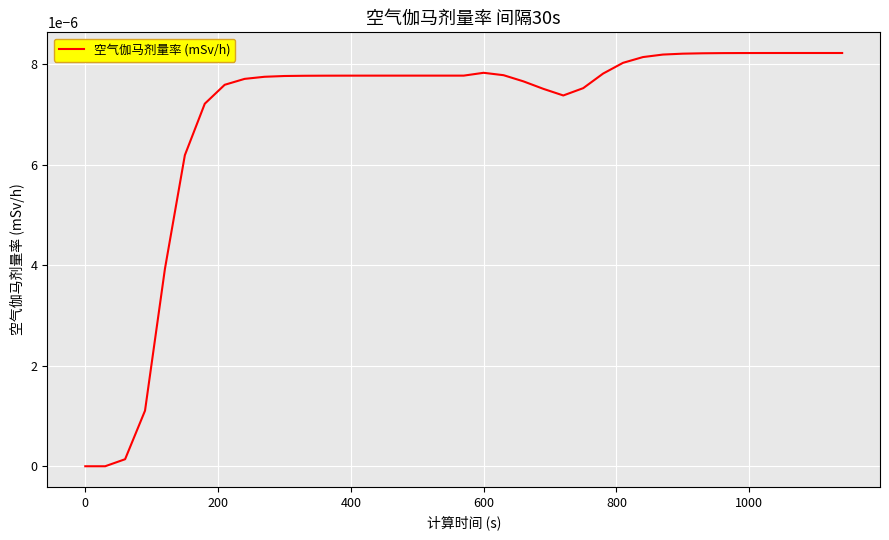

How many lines are shown in the chart?

1